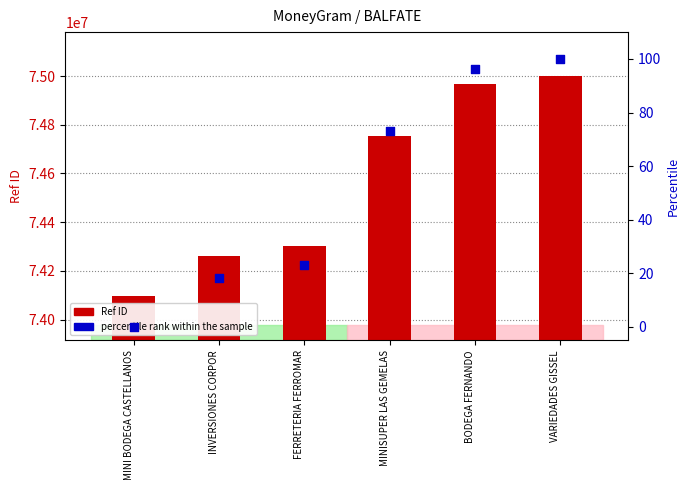

At which category is the sum across all series the highest?

VARIEDADES GISSEL